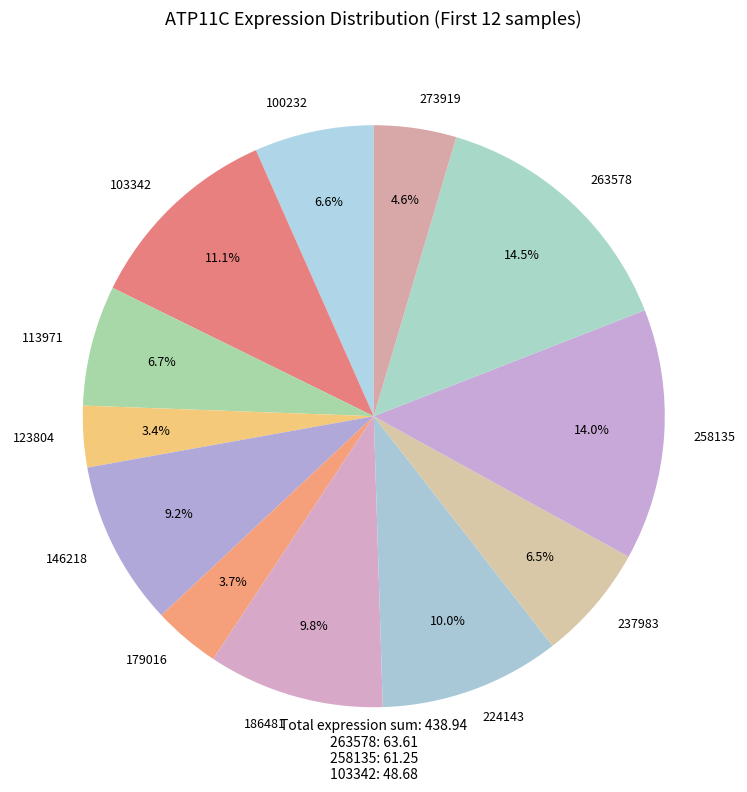

What is the ratio of the value at 103342 to the value at 224143?

1.1